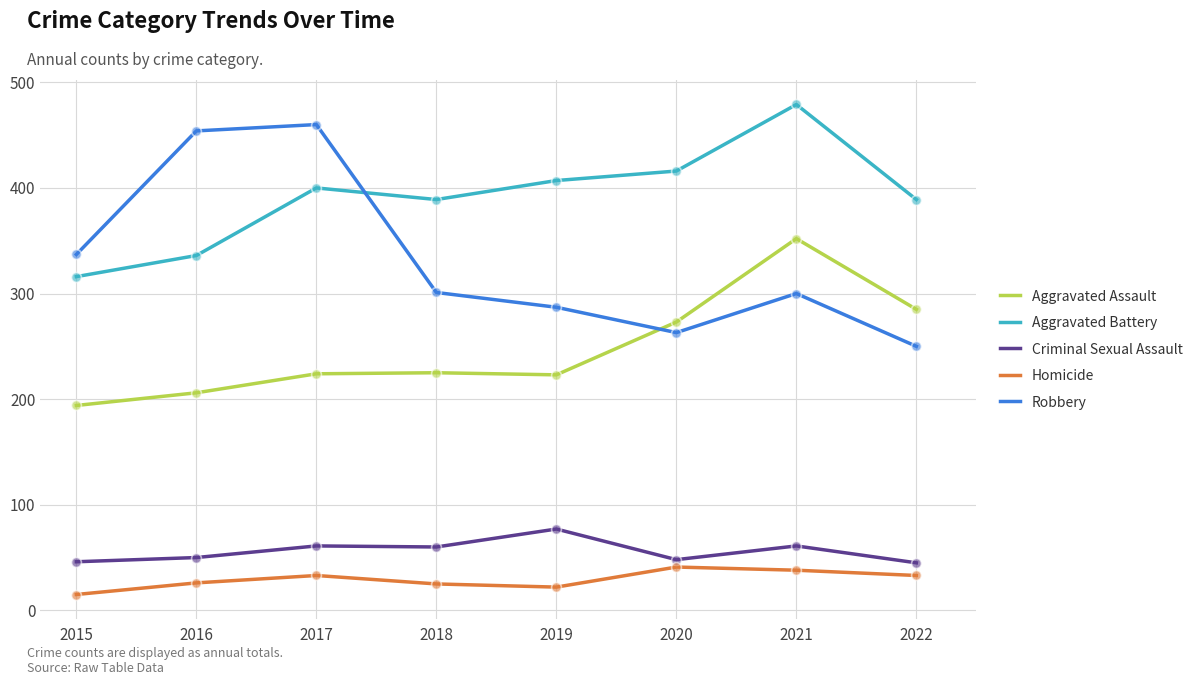

At how many categories does at least one series exceed 201?

8